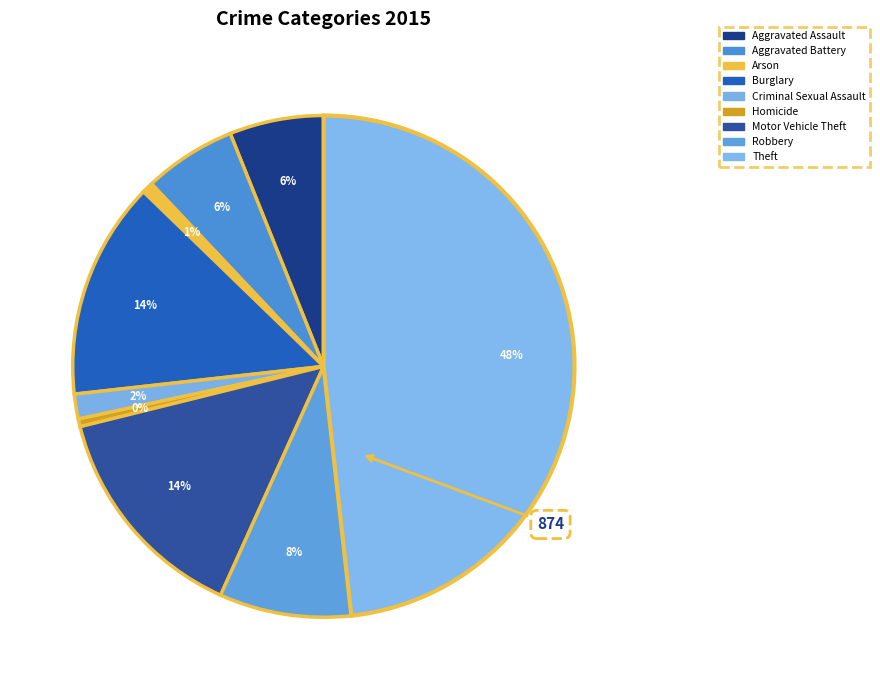

Does any single category account for the majority?

No